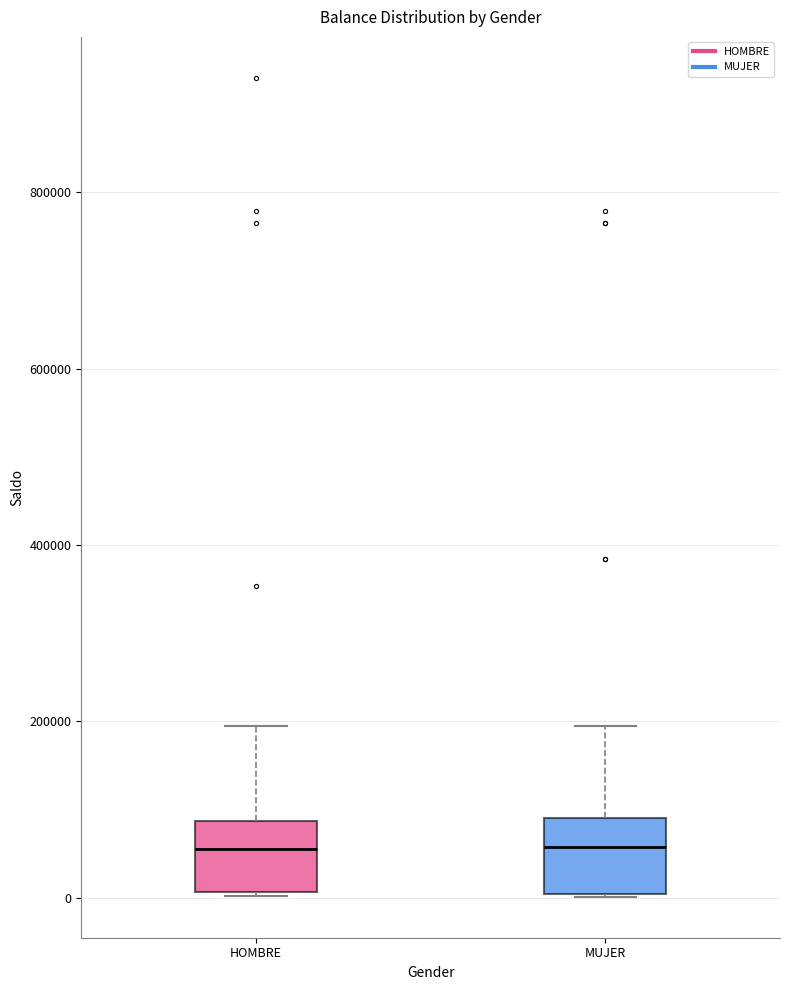

Reading left to right, read every box against the y-axis: the position of its median line, the range the box covers, and the ends of its whiskers. The values are not printed on the chart, so give them approximately, as read against the axis.

HOMBRE: median 60000, box 0 to 80000, whiskers 0 to 200000
MUJER: median 60000, box 0 to 100000, whiskers 0 to 200000